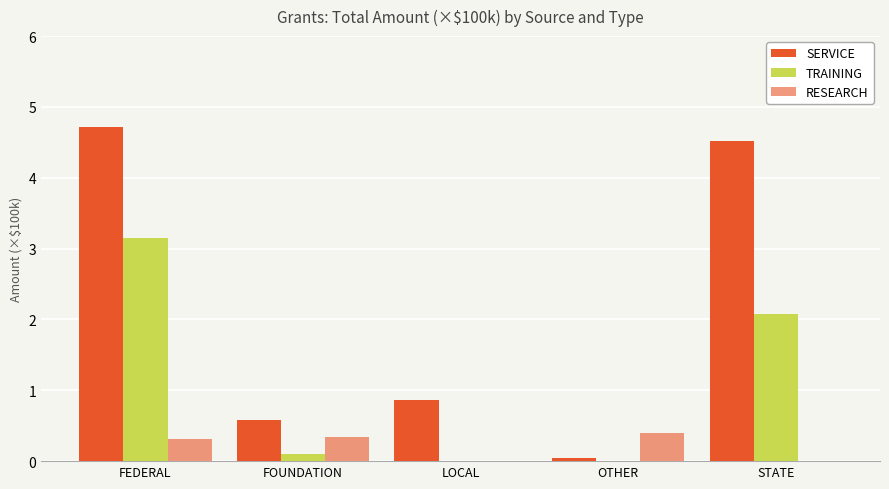

Are the bars horizontal?

No